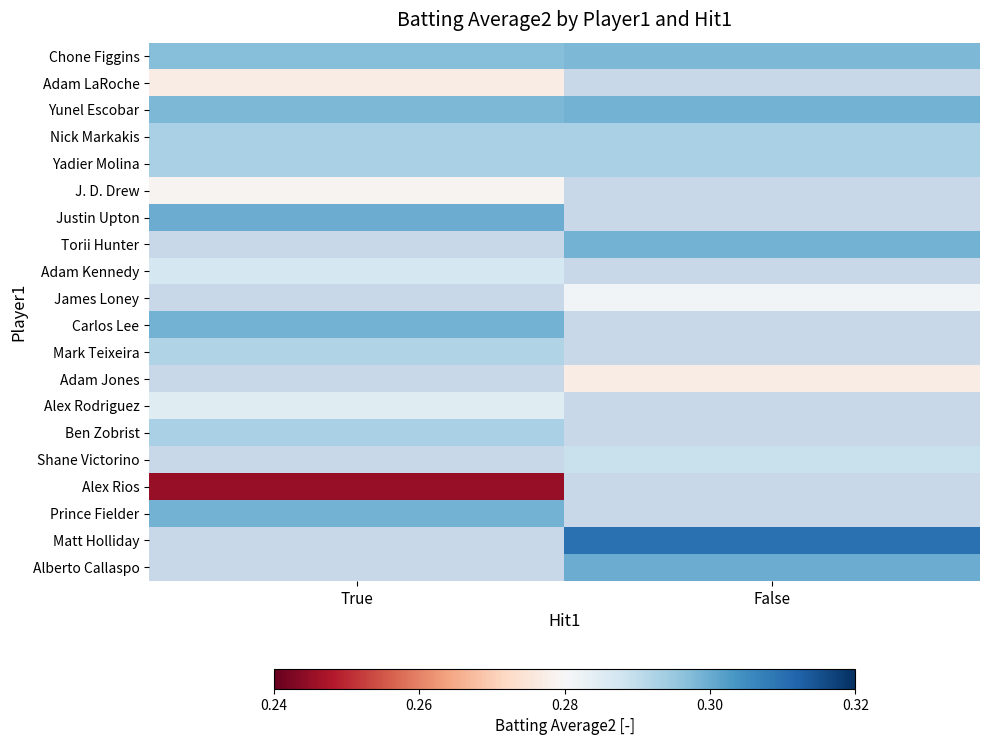

What is the spread (max minus min) of values at True?

0.1